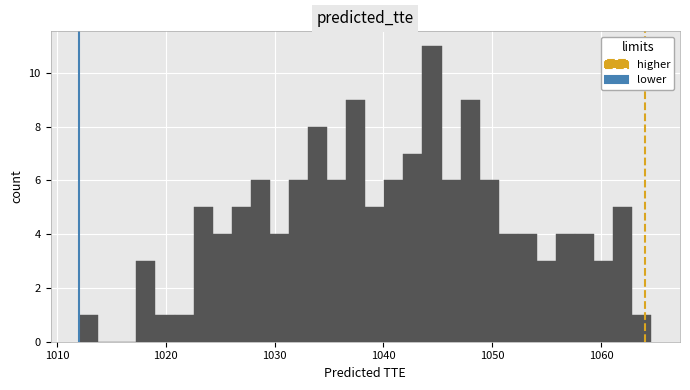

Read against the x-axis, roughly where is the centre of the tallest bar?

1044